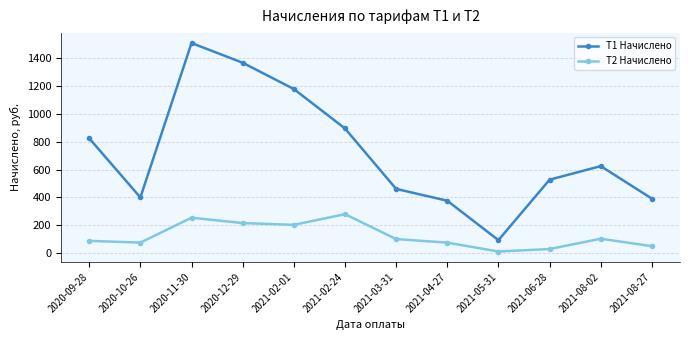

Read the T1 Начислено value at 2021-06-28.

527.5